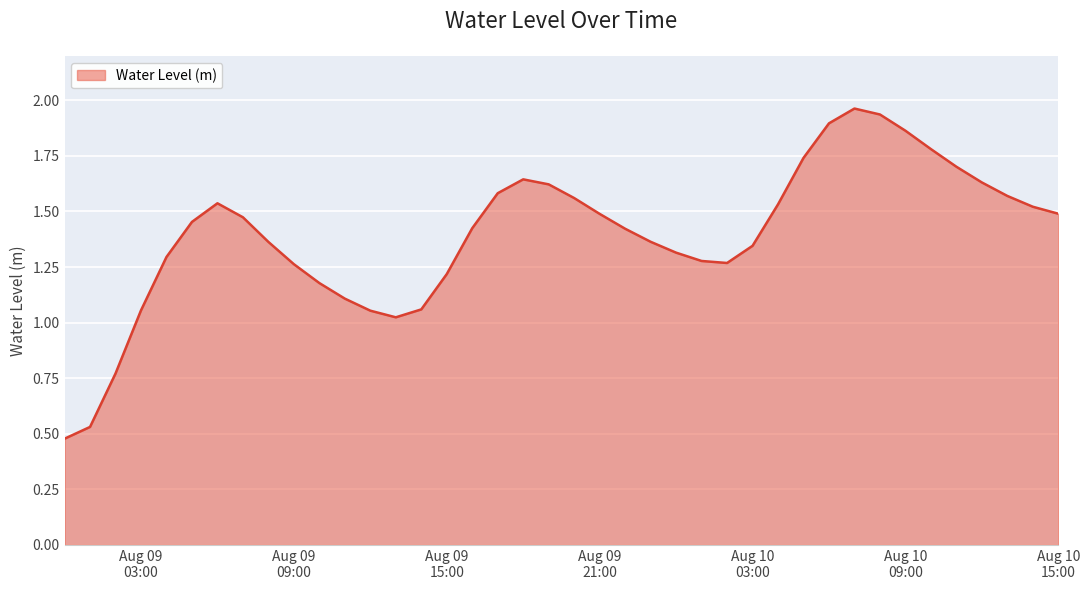

How many values exceed 1?

37